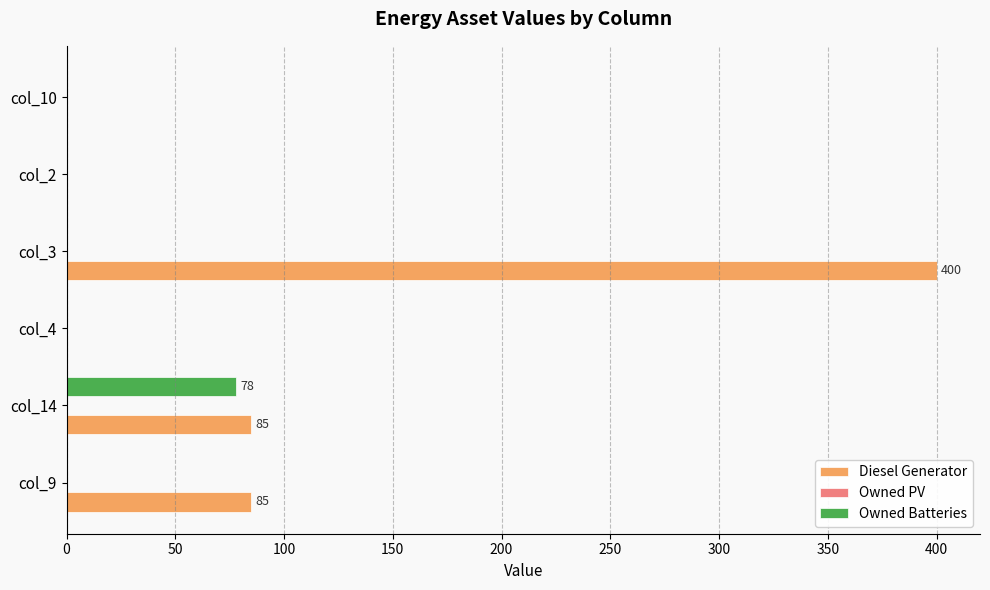

Which category has the highest value in the Diesel Generator series?

col_3